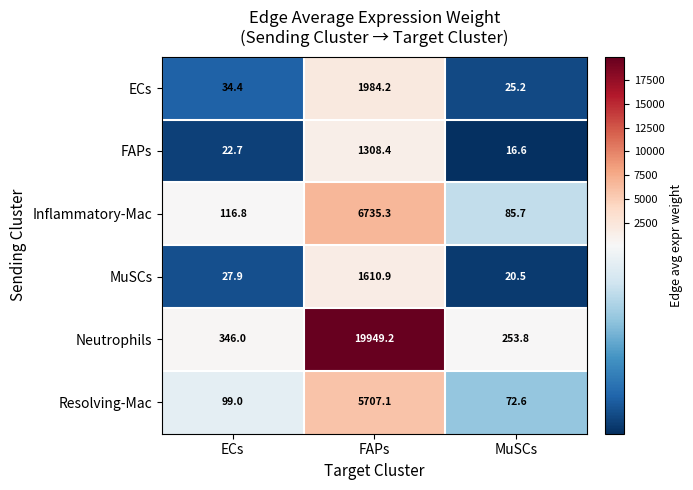

What is the difference between the maximum and minimum values in the Resolving-Mac series?

5634.5